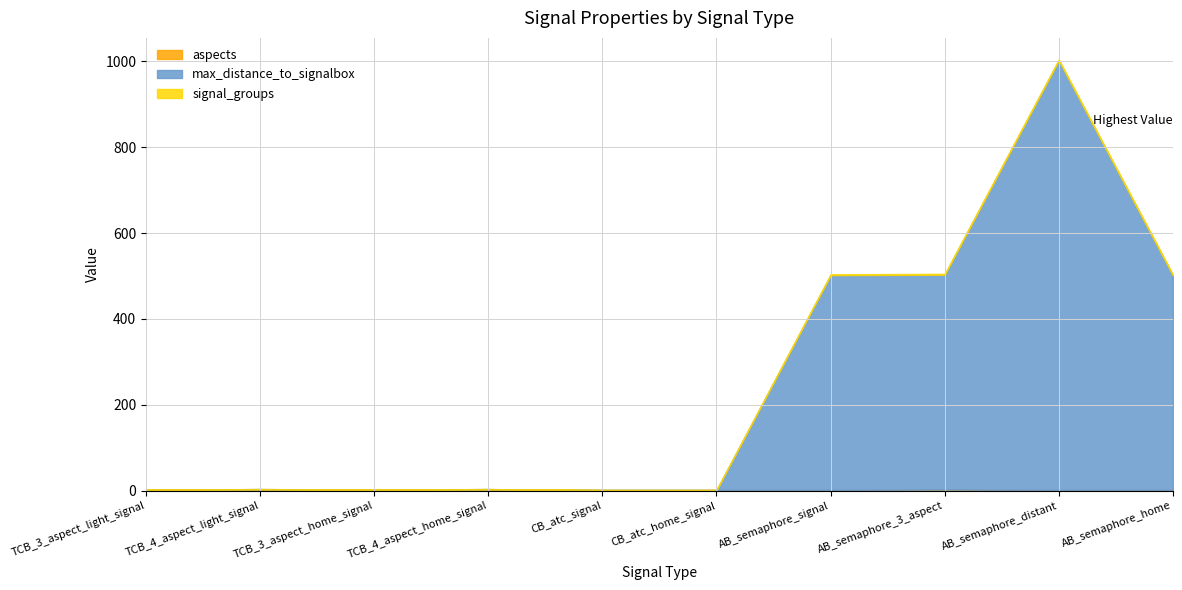

True or false: signal_groups and max_distance_to_signalbox cross at least once.

False